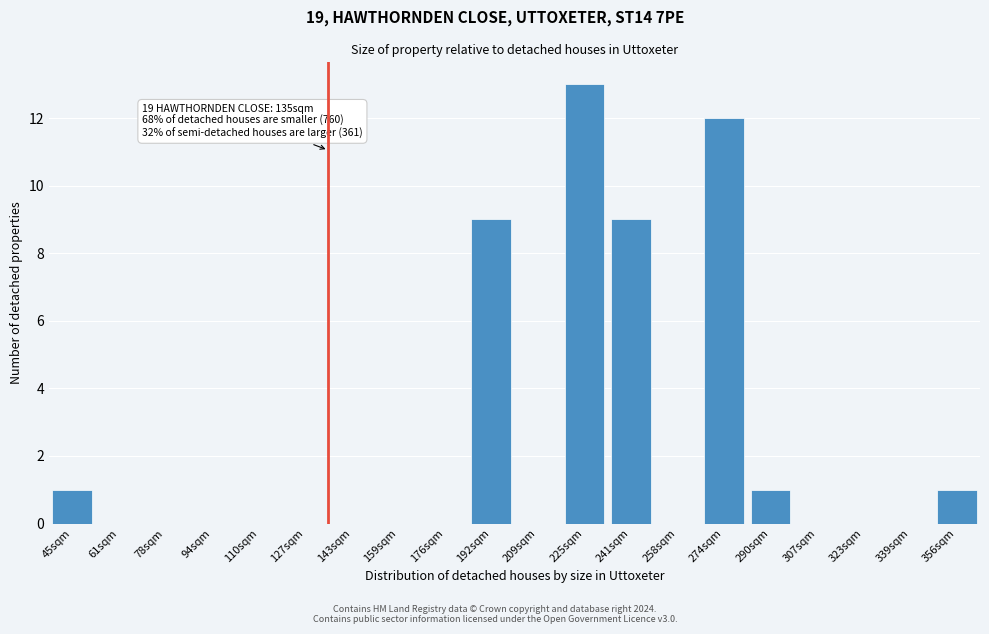

Reading left to right, extract all data points from this chart.

45sqm=1	61sqm=0	78sqm=0	94sqm=0	110sqm=0	127sqm=0	143sqm=0	159sqm=0	176sqm=0	192sqm=9	209sqm=0	225sqm=13	241sqm=9	258sqm=0	274sqm=12	290sqm=1	307sqm=0	323sqm=0	339sqm=0	356sqm=1